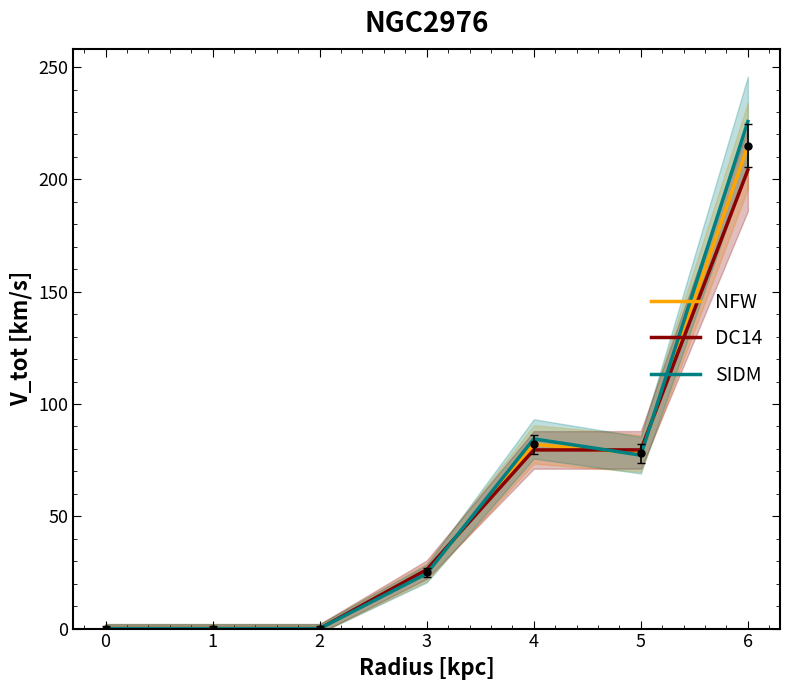

Reading right to left, transcribe all the data shown in this chart.

NFW: 215.0	78.0	82.0	25.0	0.0	0.0	0.0
DC14: 204.2	79.6	79.5	26.2	0.0	0.0	0.0
SIDM: 225.8	77.2	84.5	24.5	0.0	0.0	0.0